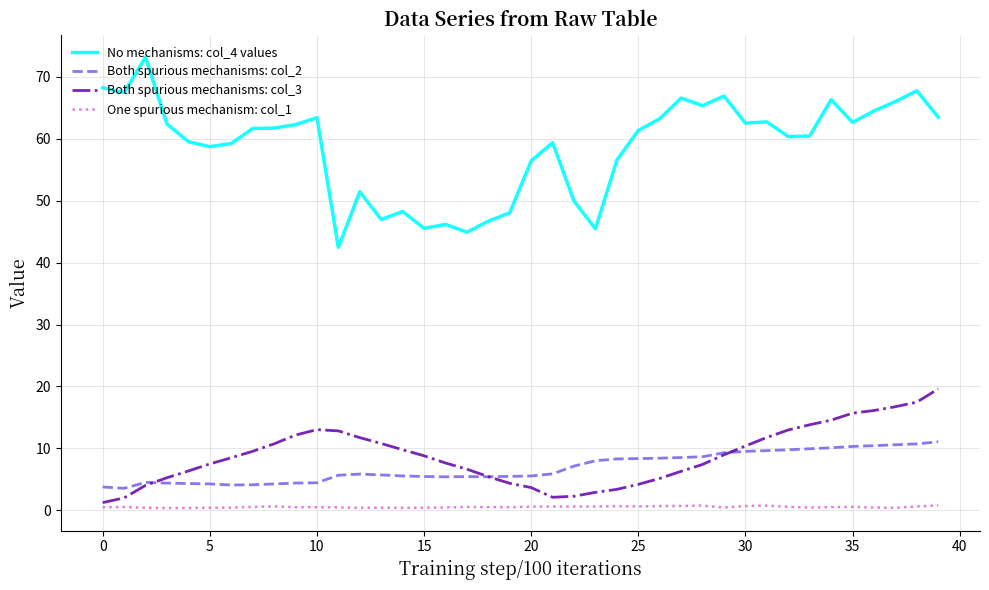

True or false: No mechanisms: col_4 values and One spurious mechanism: col_1 intersect in this chart.

False